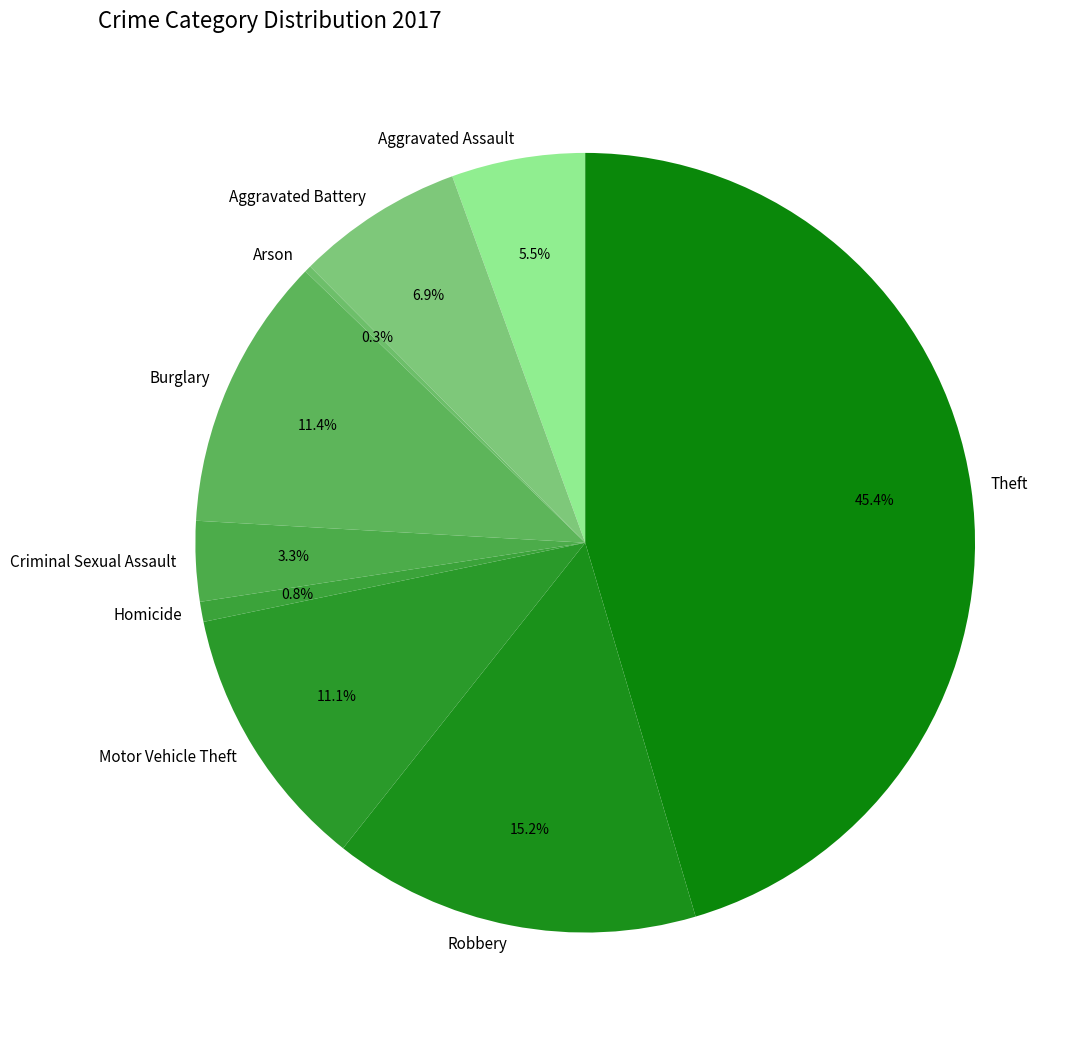

To the nearest percent, what is the average slice percentage?

11%